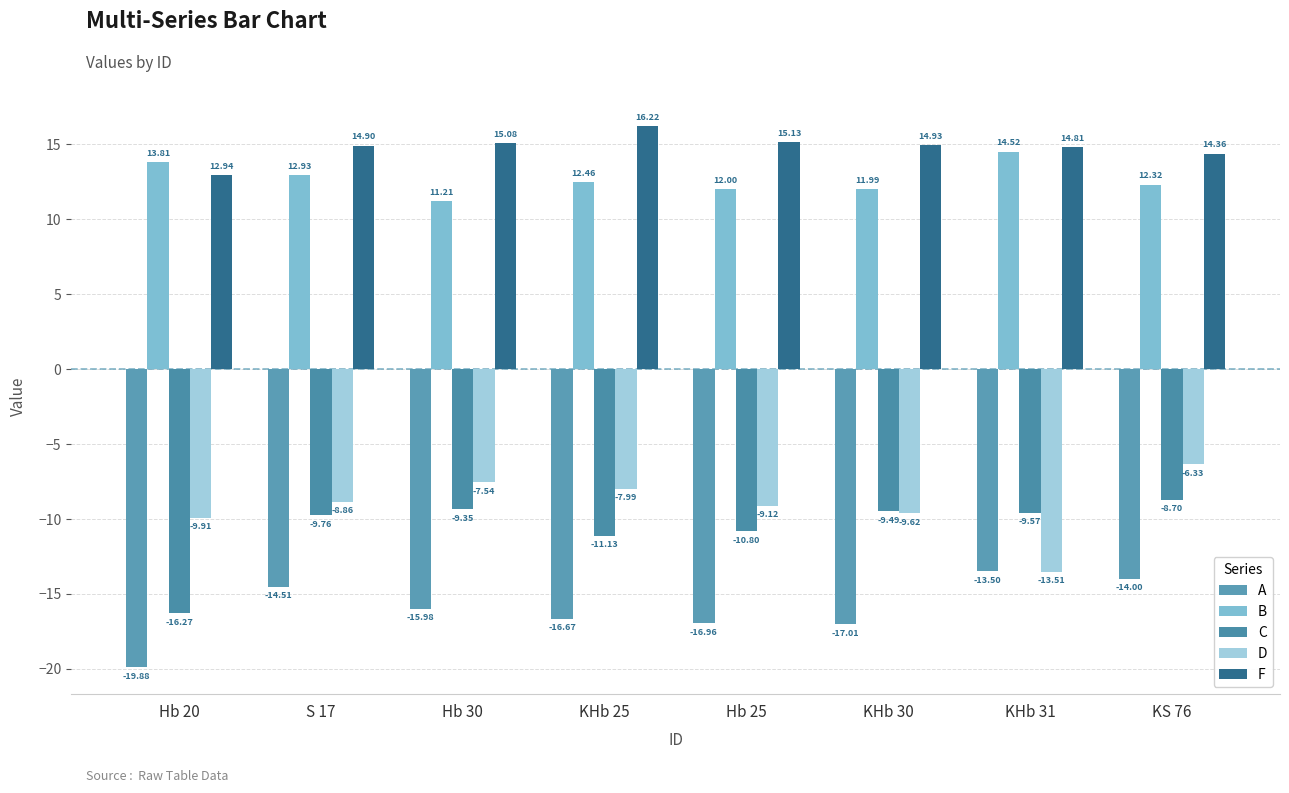

Rank the series by their maximum value, from highest to lowest.

F, B, D, C, A